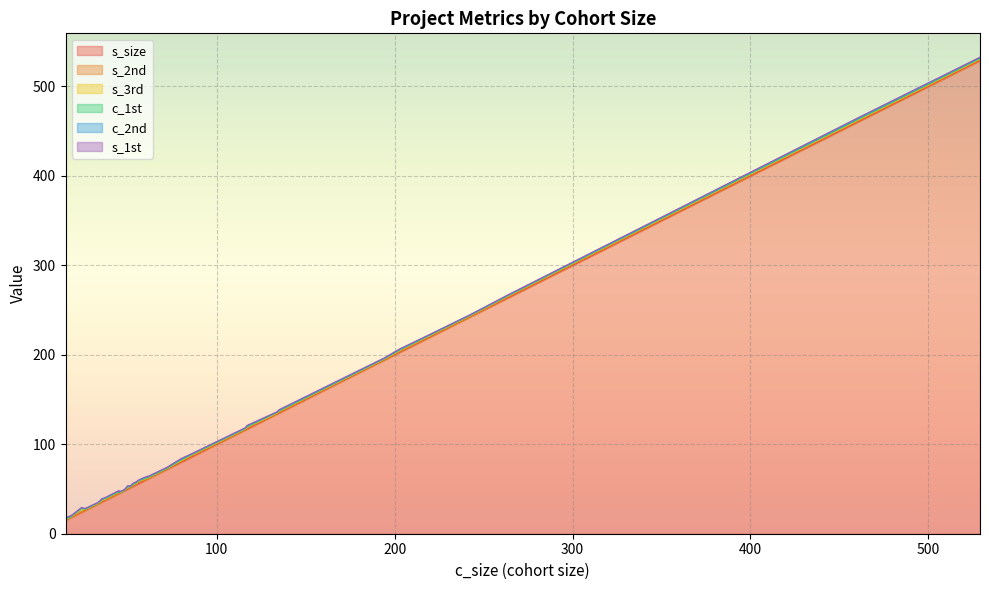

True or false: c_1st and s_2nd intersect in this chart.

True